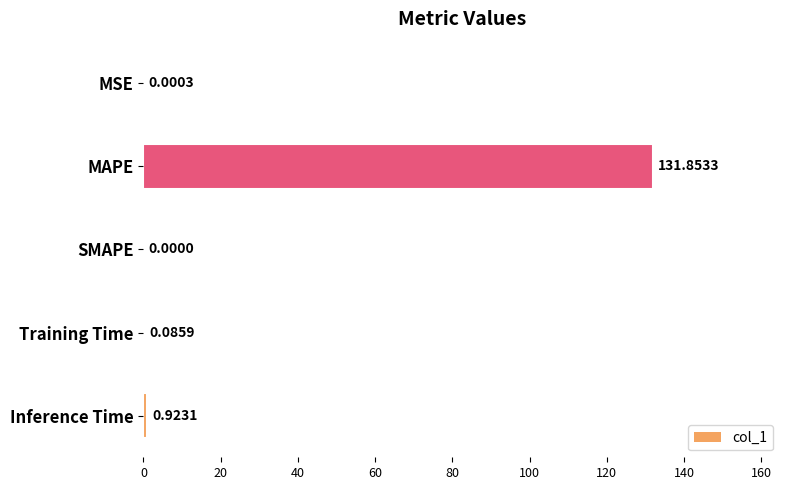

What is the sum of all values?

132.9